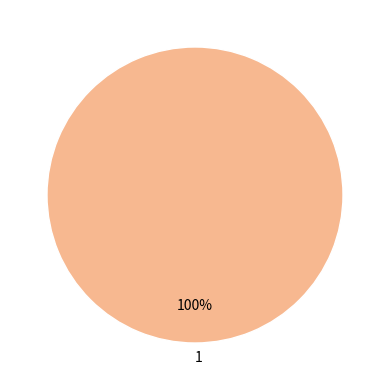

Which slice represents more than half of the pie?

1